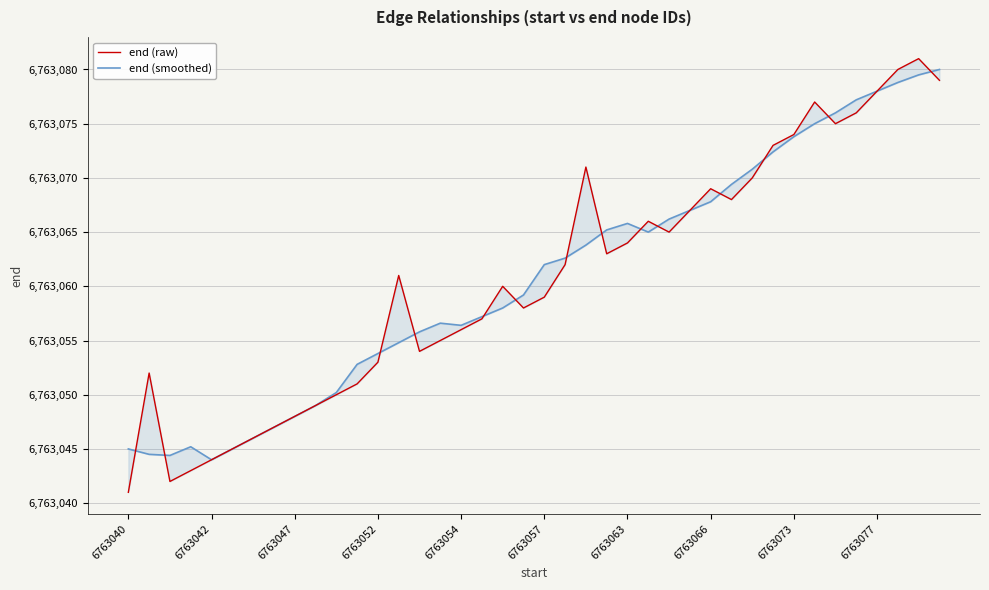

Is this an area chart (filled region under the line)?

No